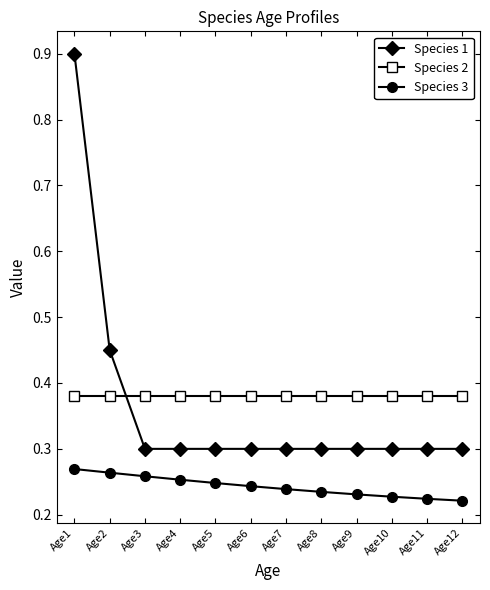

What are all the series names shown in the legend?

Species 1, Species 2, Species 3